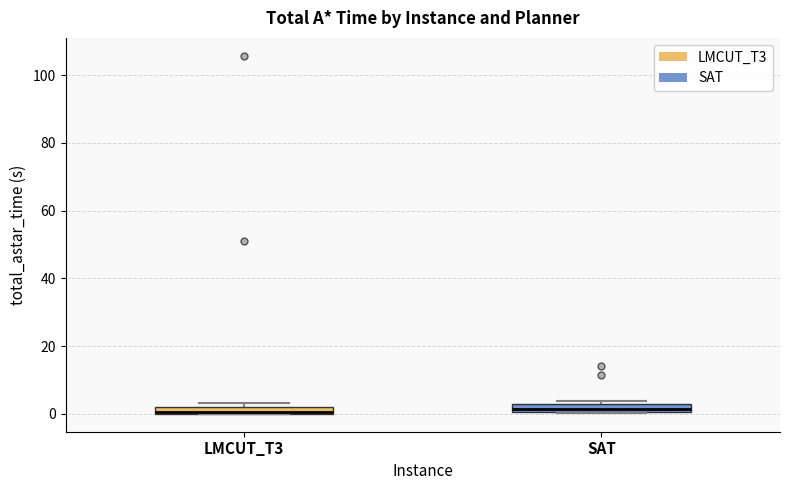

Where is the upper edge of the box for LMCUT_T3 on the y-axis? The values are not printed on the chart, so give them approximately, as read against the axis.

2